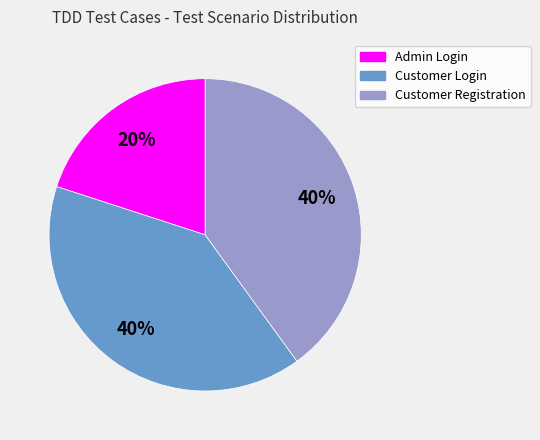

Do Customer Registration and Customer Login together represent more than half of the pie?

Yes